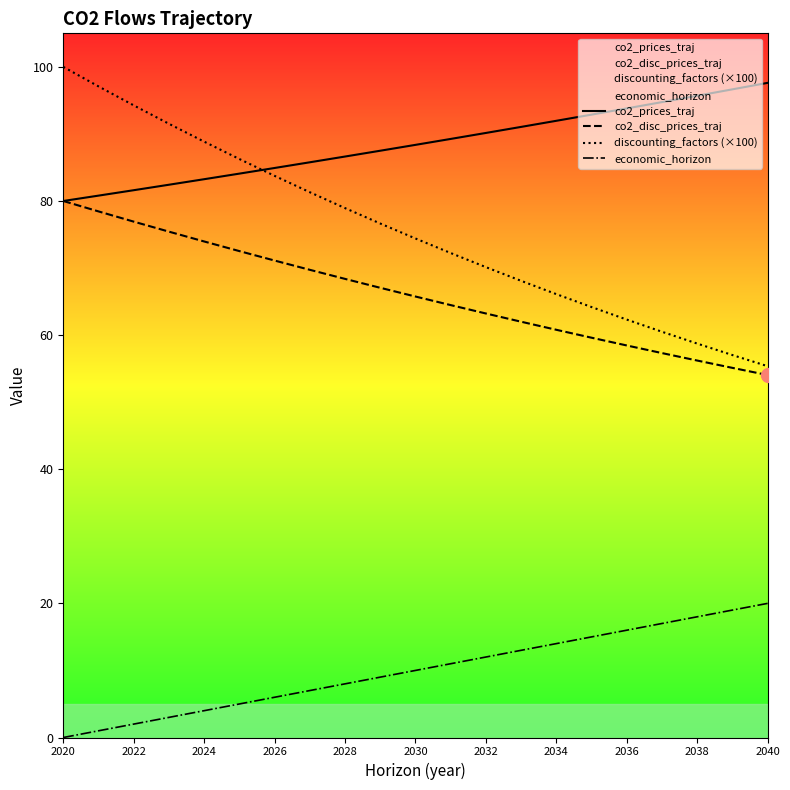

What are all the series names shown in the legend?

co2_prices_traj, co2_disc_prices_traj, discounting_factors (×100), economic_horizon